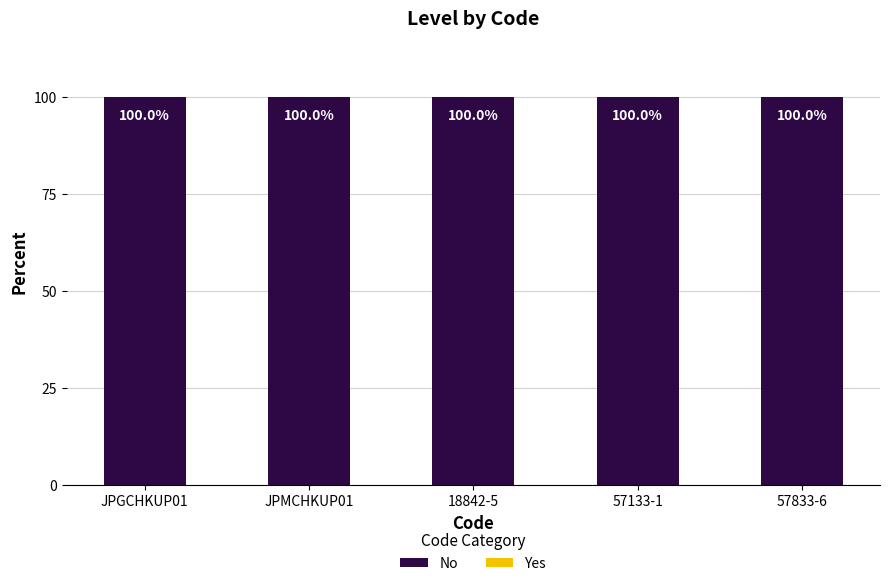

What is the spread (max minus min) of values at JPGCHKUP01?

100